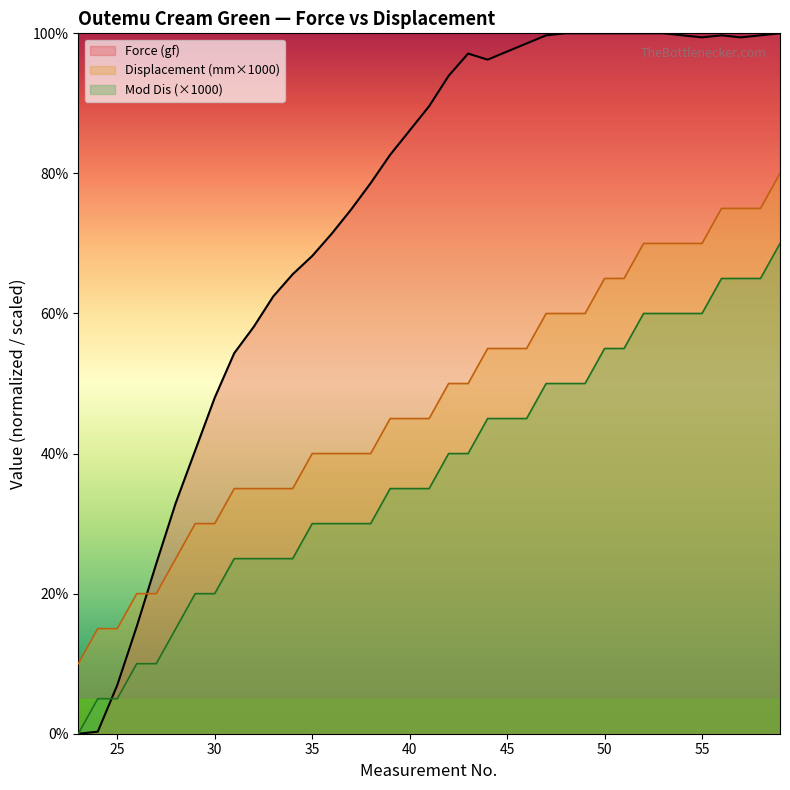

How many data points in Mod Dis are above 34?

21